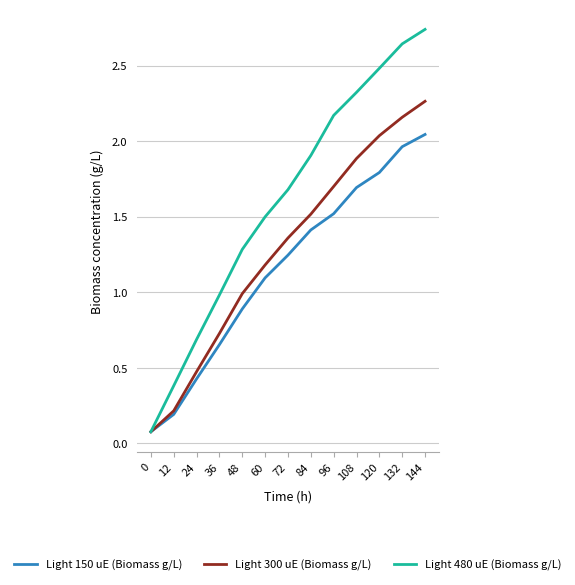

How many lines are shown in the chart?

3